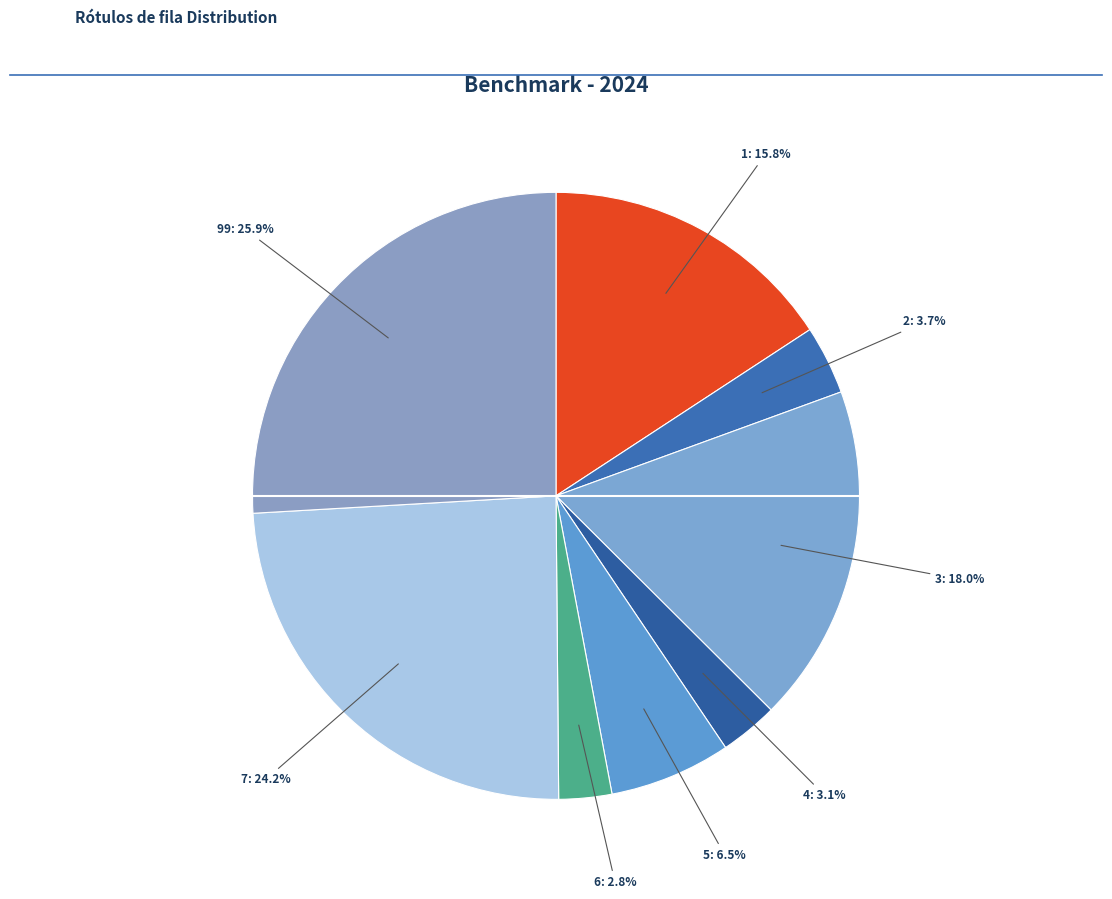

What is the largest slice in the pie chart?

99